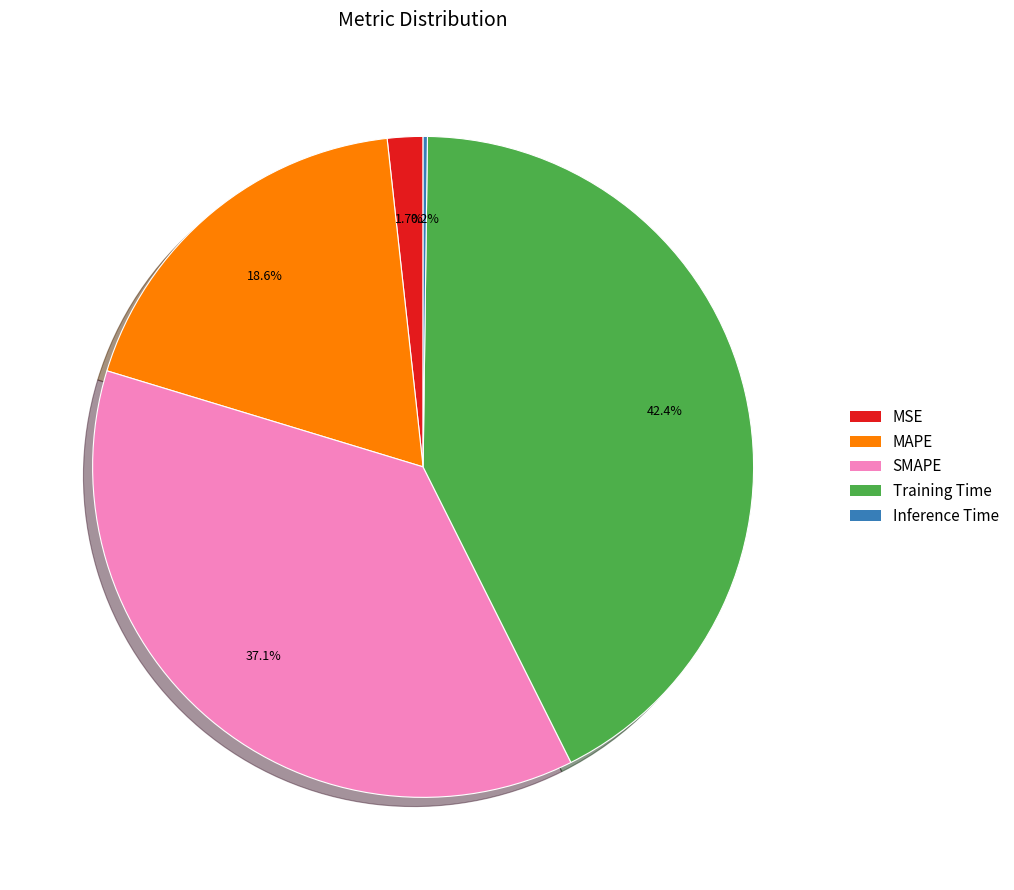

Which slice is the largest?

Training Time